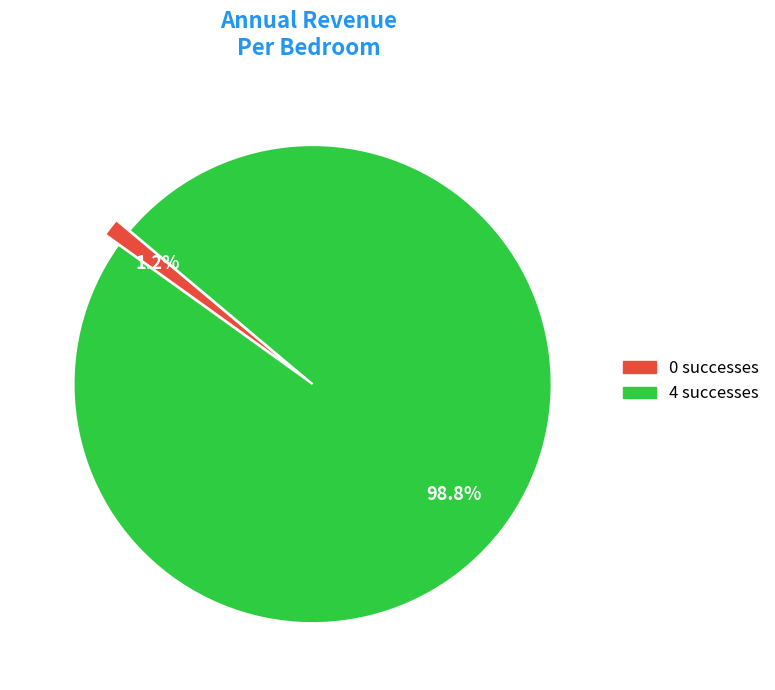

What portion of the pie excludes 4 successes?

1.2%